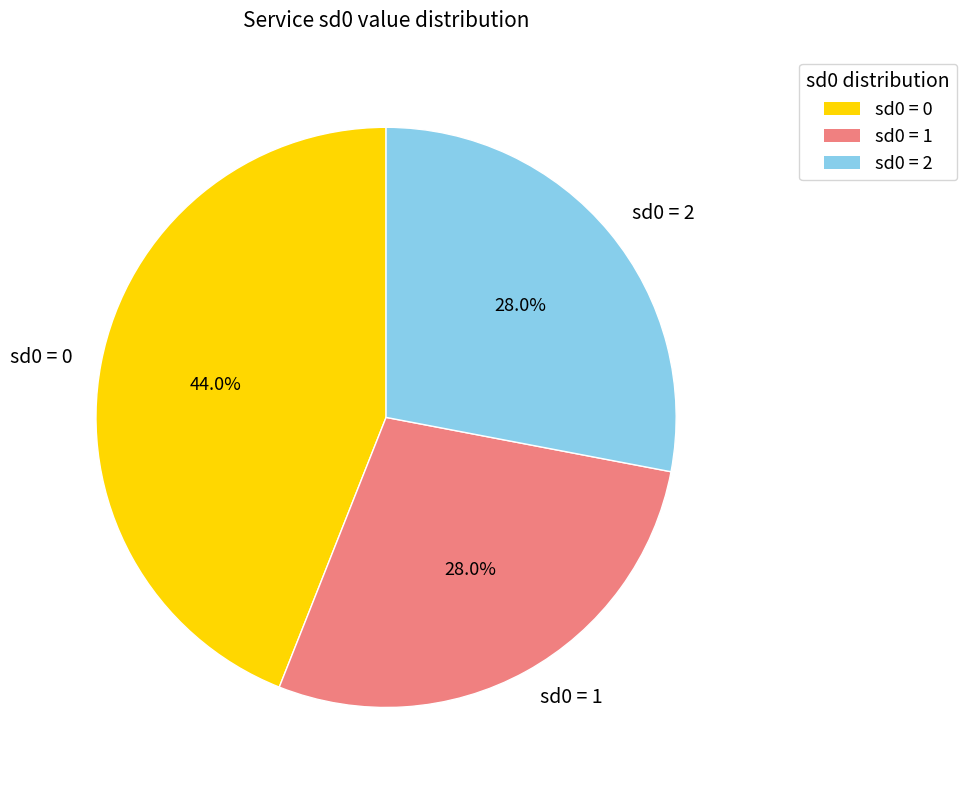

Between sd0 = 0 and sd0 = 2, which is larger?

sd0 = 0